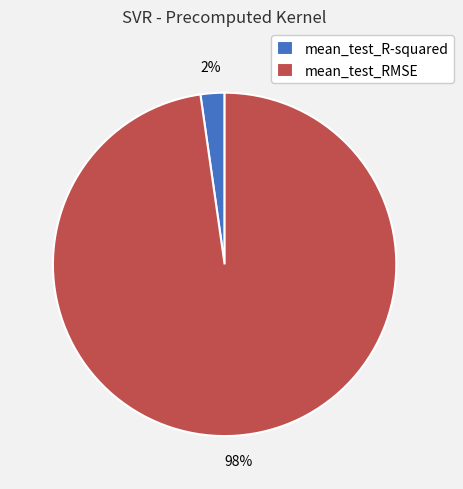

Which slice represents more than half of the pie?

mean_test_RMSE